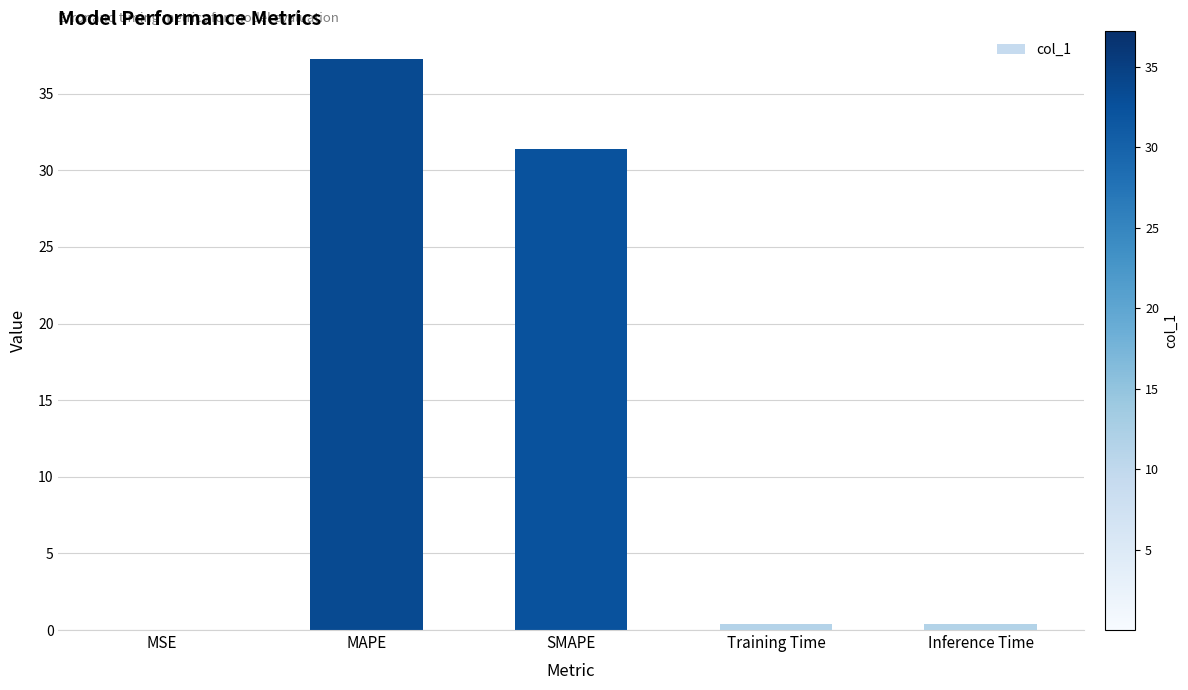

True or false: the data shows 37.3 at MAPE.

True